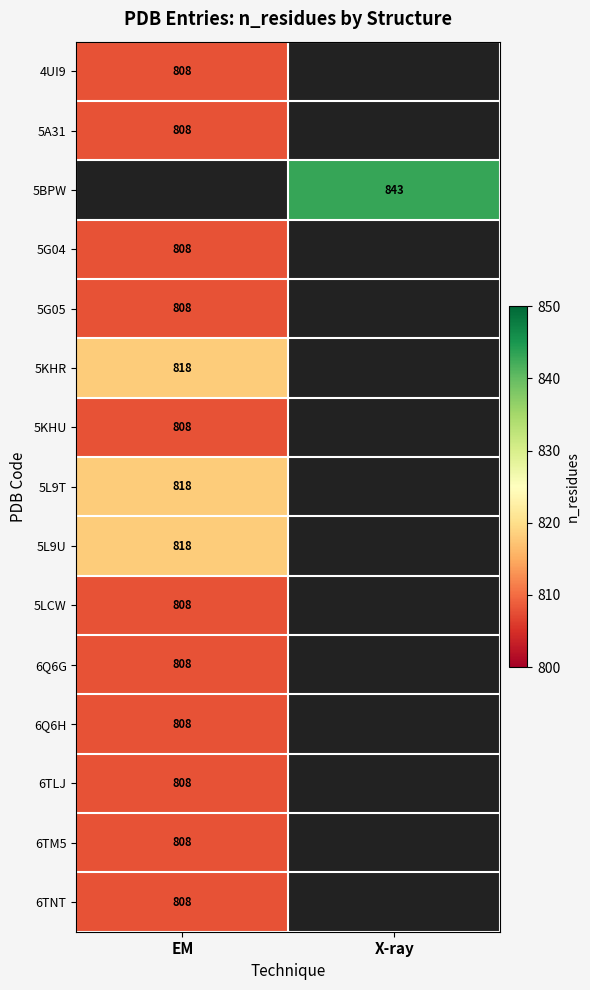

Count the number of categories in the chart.

2